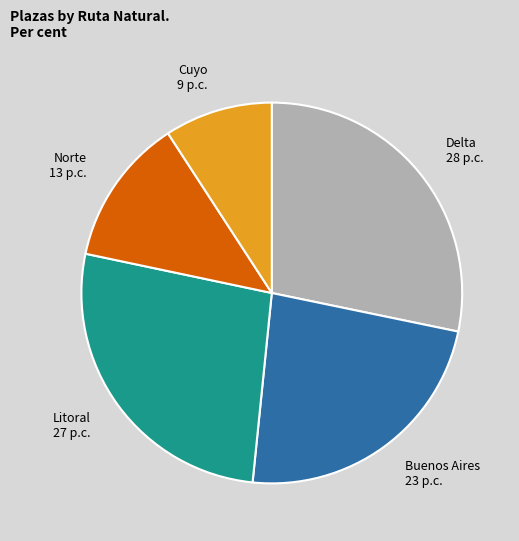

Which slice is the largest?

Delta